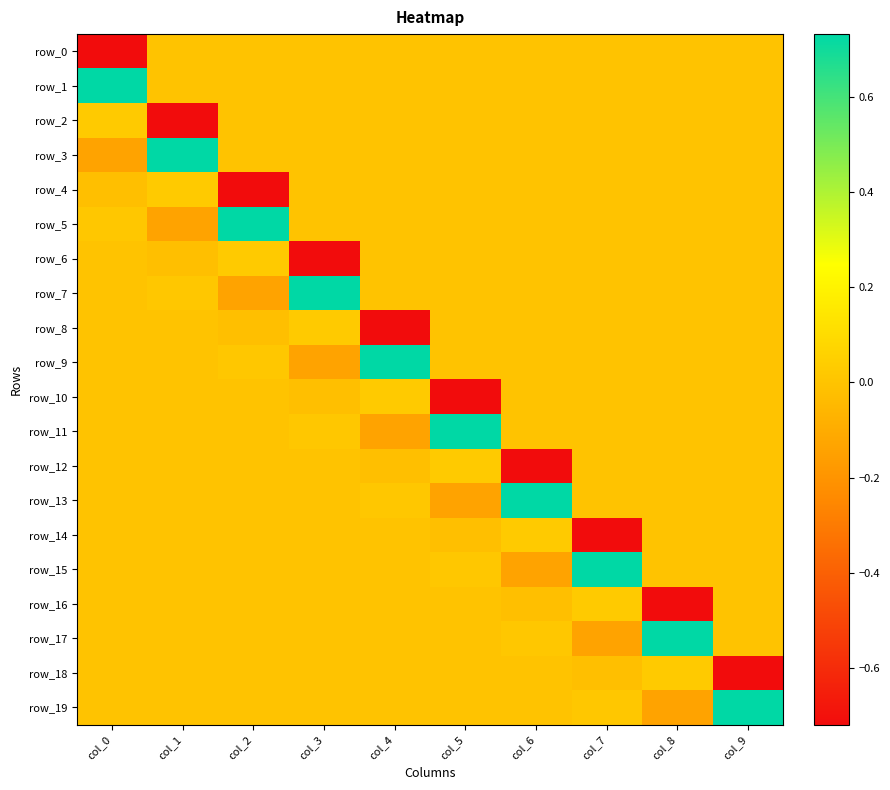

Reading right to left, transcribe all the data shown in this chart.

row_0: 0.0	0.0	0.0	0.0	0.0	0.0	0.0	0.0	0.0	-0.7
row_1: 0.0	0.0	0.0	0.0	0.0	0.0	0.0	0.0	0.0	0.7
row_2: 0.0	0.0	0.0	0.0	0.0	0.0	0.0	0.0	-0.7	0.0
row_3: 0.0	0.0	0.0	0.0	0.0	0.0	0.0	0.0	0.7	-0.1
row_4: 0.0	0.0	0.0	0.0	0.0	0.0	0.0	-0.7	0.0	-0.0
row_5: 0.0	0.0	0.0	0.0	0.0	0.0	0.0	0.7	-0.1	0.0
row_6: 0.0	0.0	0.0	0.0	0.0	0.0	-0.7	0.0	-0.0	-0.0
row_7: 0.0	0.0	0.0	0.0	0.0	0.0	0.7	-0.1	0.0	-0.0
row_8: 0.0	0.0	0.0	0.0	0.0	-0.7	0.0	-0.0	-0.0	-0.0
row_9: 0.0	0.0	0.0	0.0	0.0	0.7	-0.1	0.0	-0.0	0.0
row_10: 0.0	0.0	0.0	0.0	-0.7	0.0	-0.0	-0.0	-0.0	-0.0
row_11: 0.0	0.0	0.0	0.0	0.7	-0.1	0.0	-0.0	0.0	-0.0
row_12: 0.0	0.0	0.0	-0.7	0.0	-0.0	-0.0	-0.0	-0.0	-0.0
row_13: 0.0	0.0	0.0	0.7	-0.1	0.0	-0.0	0.0	-0.0	-0.0
row_14: 0.0	0.0	-0.7	0.0	-0.0	-0.0	-0.0	-0.0	-0.0	-0.0
row_15: 0.0	0.0	0.7	-0.1	0.0	-0.0	0.0	-0.0	-0.0	-0.0
row_16: 0.0	-0.7	0.0	-0.0	-0.0	-0.0	-0.0	-0.0	-0.0	-0.0
row_17: 0.0	0.7	-0.1	0.0	-0.0	0.0	-0.0	-0.0	-0.0	-0.0
row_18: -0.7	0.0	-0.0	-0.0	-0.0	-0.0	-0.0	-0.0	-0.0	-0.0
row_19: 0.7	-0.1	0.0	-0.0	0.0	-0.0	-0.0	-0.0	-0.0	-0.0